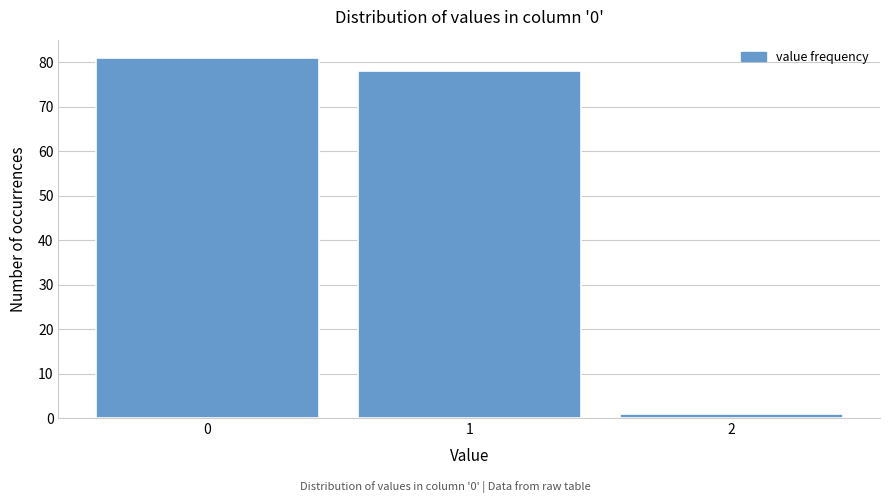

Reading left to right, extract all data points from this chart.

0=81	1=78	2=1